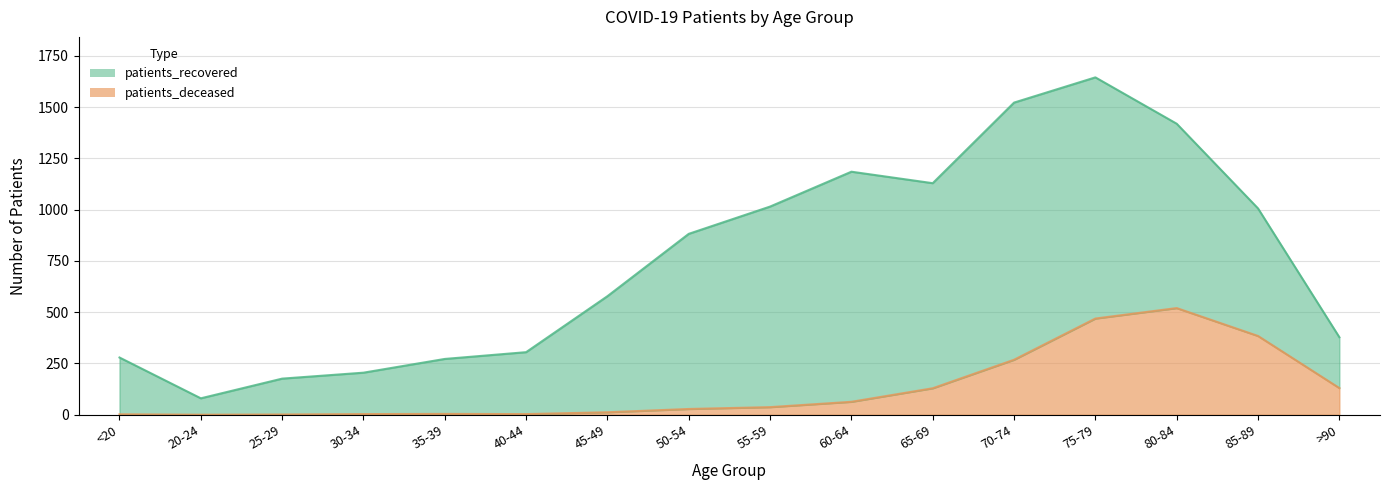

Is it true that the value at 75-79 is 469?

True